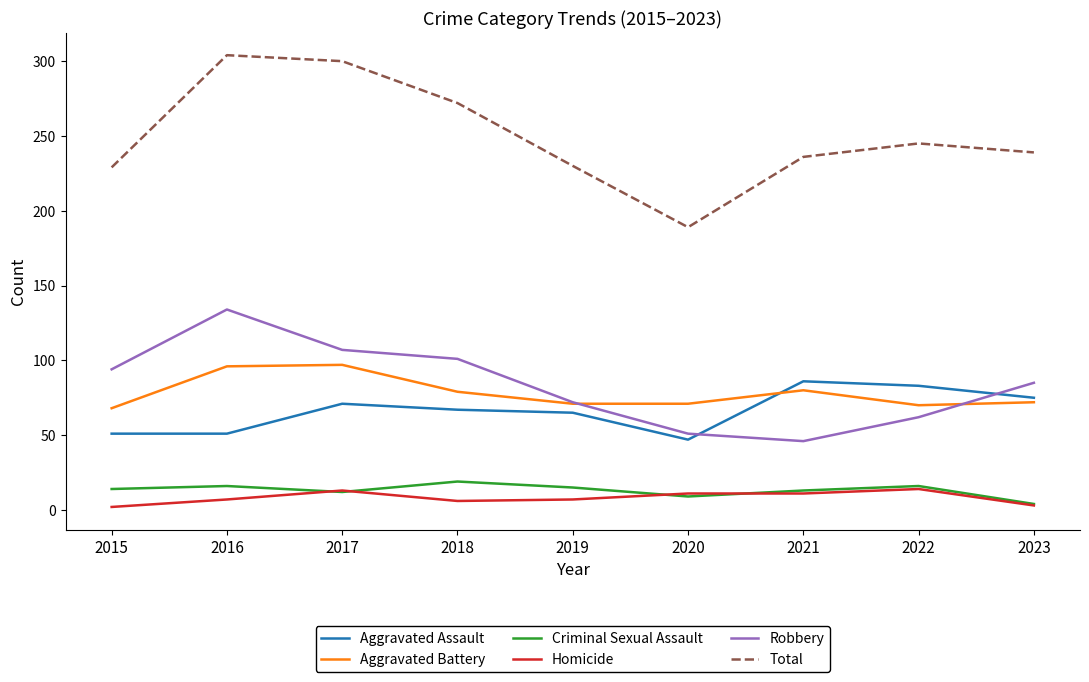

At which label does Total reach its minimum?

2020